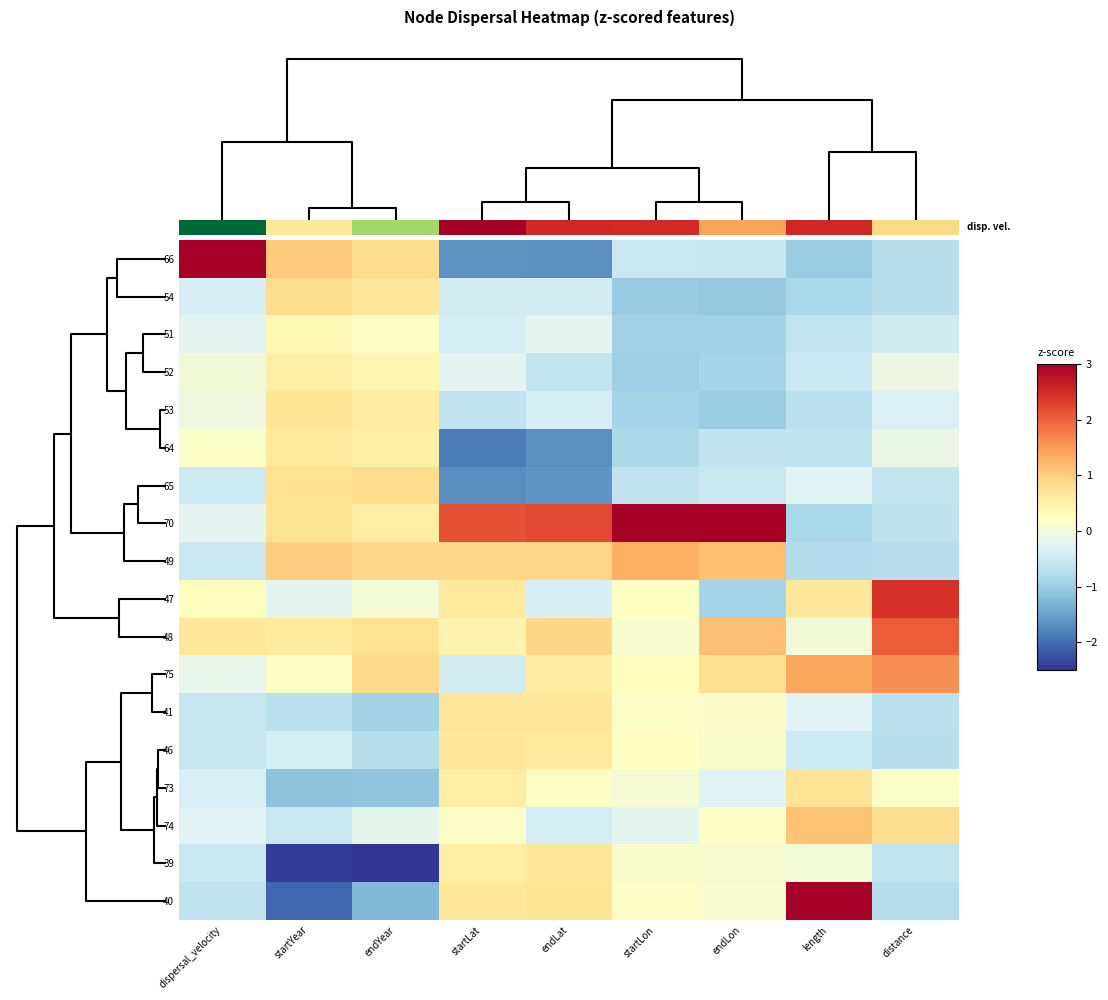

How many data points does each series have?

9